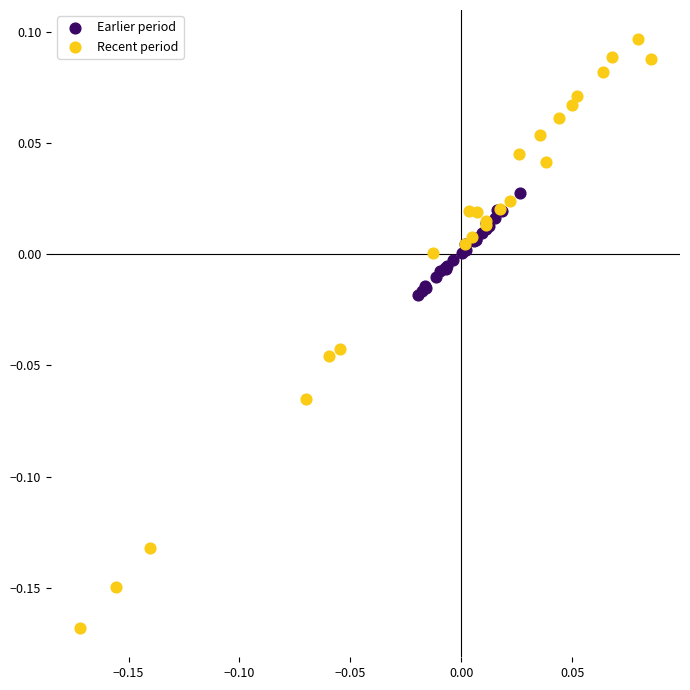

Which series contains the lowest Y value?

Recent period